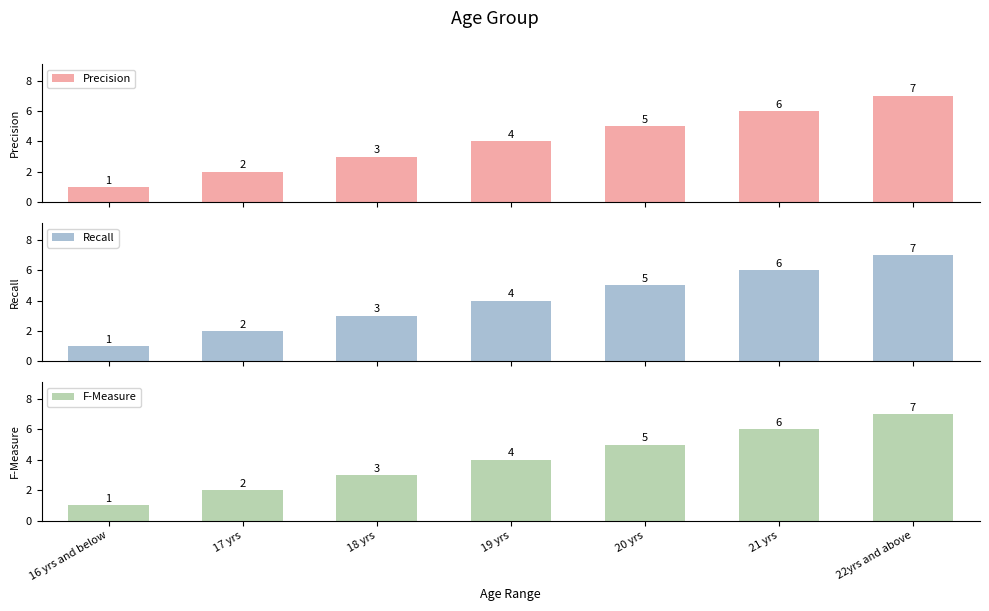

Reading right to left, transcribe all the data shown in this chart.

Precision: 7	6	5	4	3	2	1
Recall: 7	6	5	4	3	2	1
F-Measure: 7	6	5	4	3	2	1